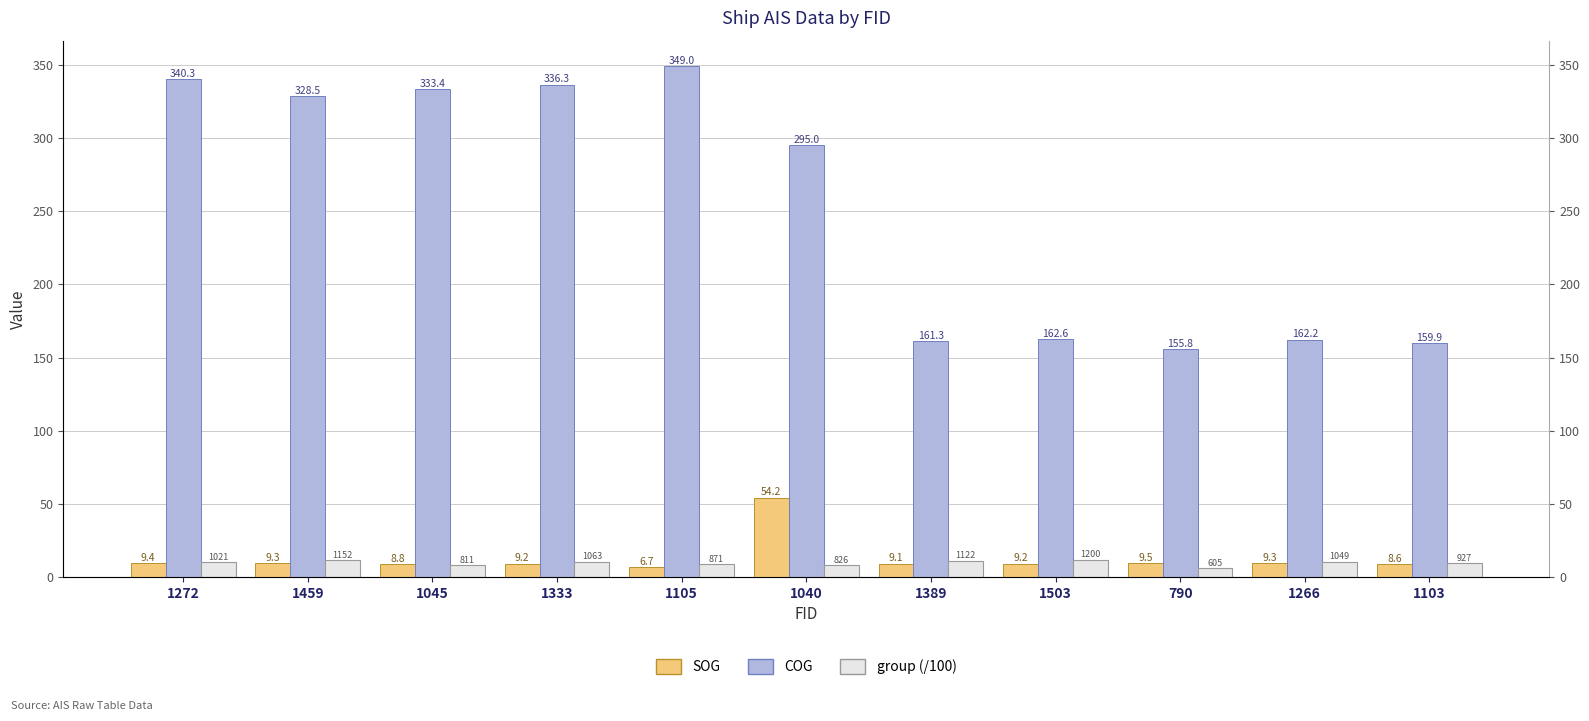

Which series has the largest range (max minus min)?

COG